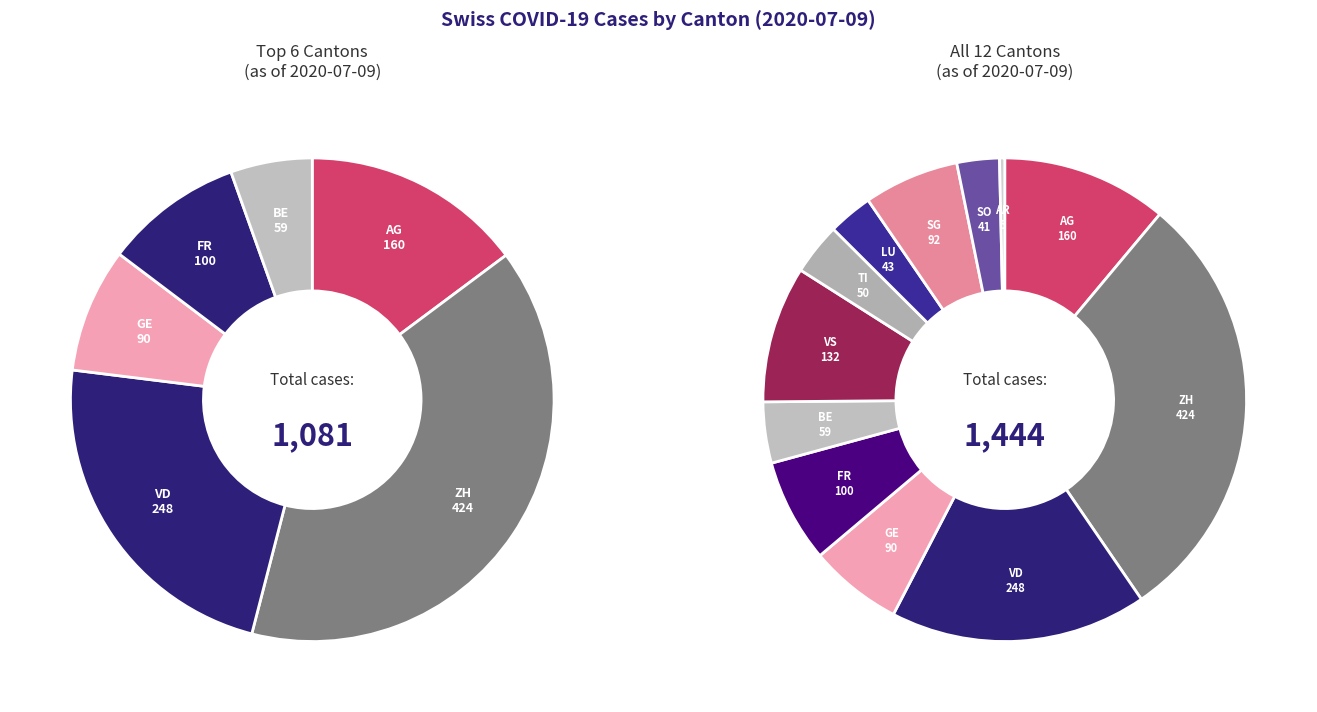

Which category has the biggest portion of the pie?

ZH